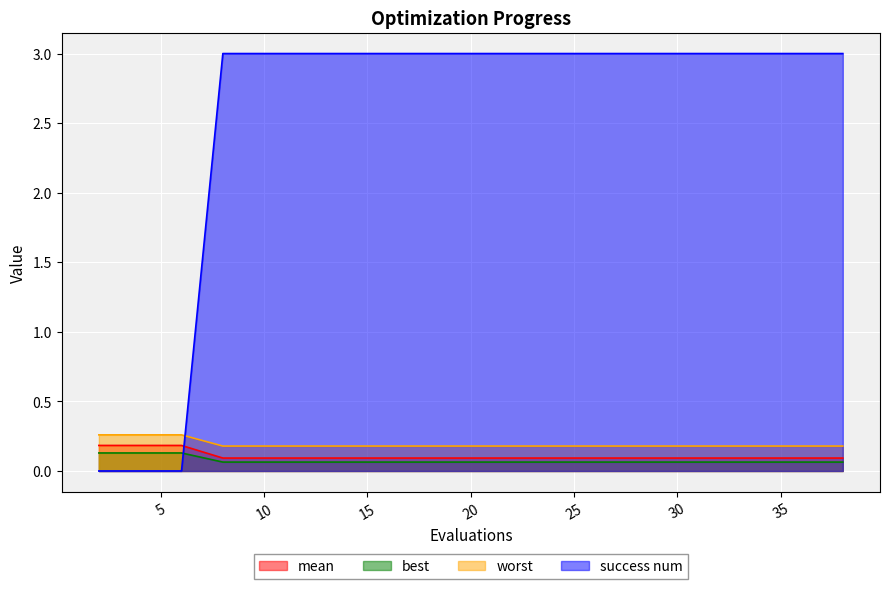

Which series has the largest range (max minus min)?

success num